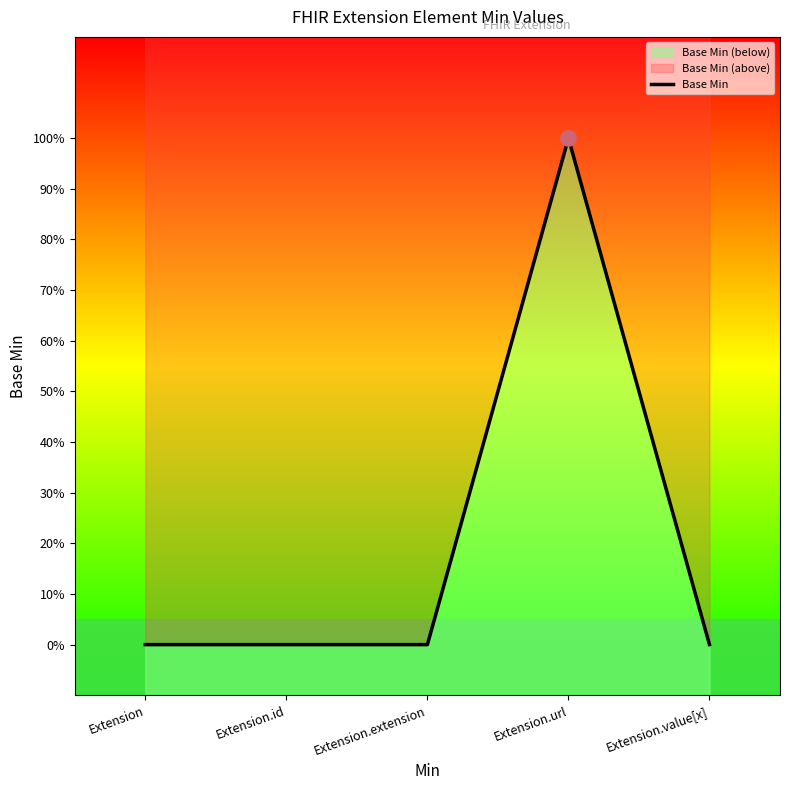

What is the change in value from Extension.url to Extension.value[x]?

-1